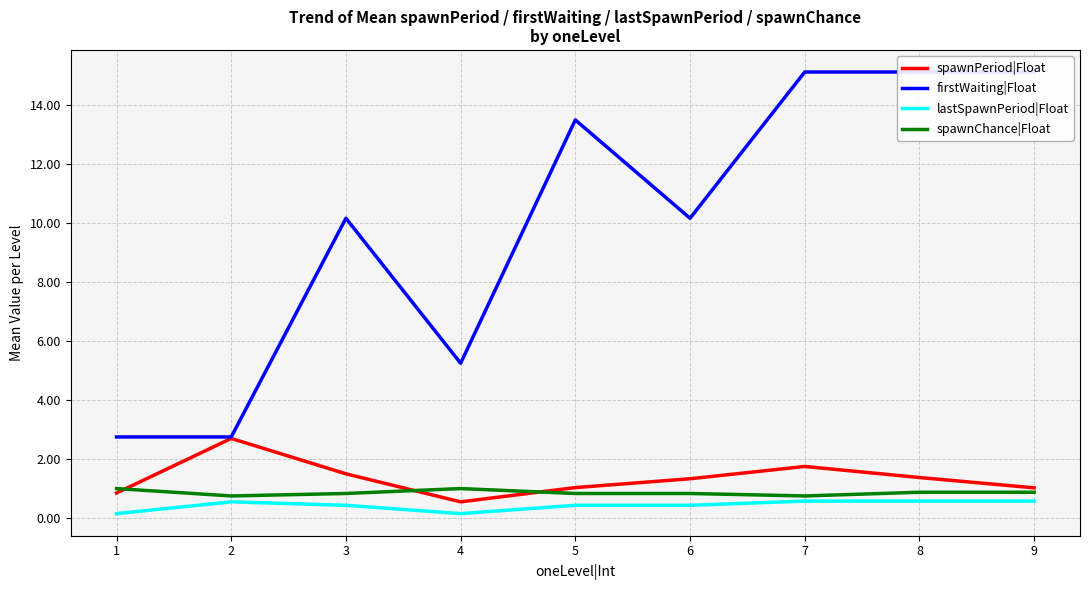

How many distinct data groups are displayed?

4